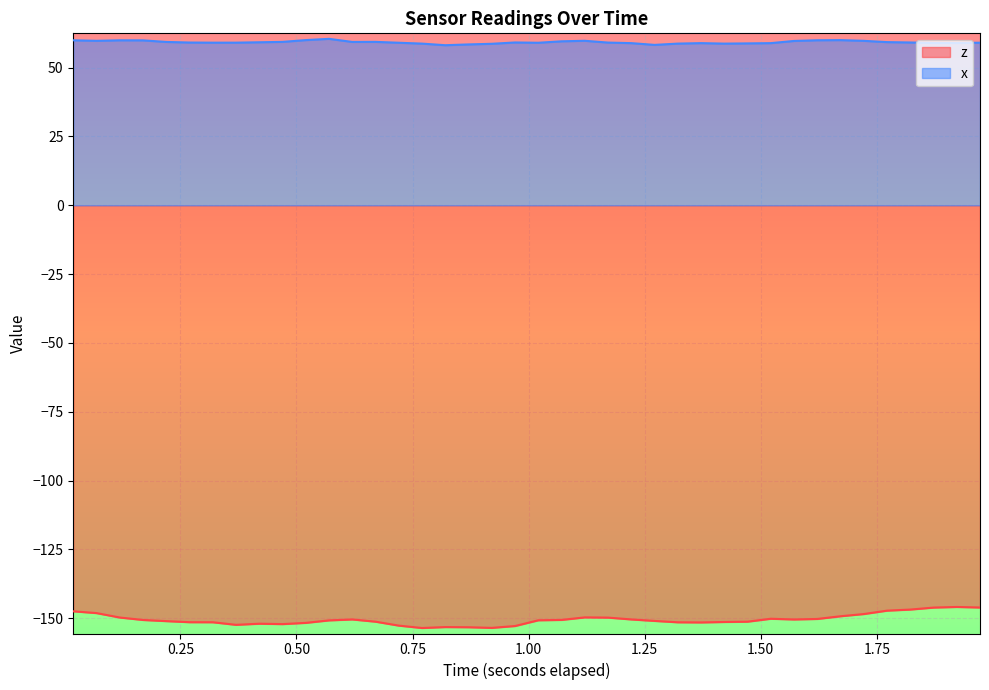

What is the smallest value displayed?

-153.6